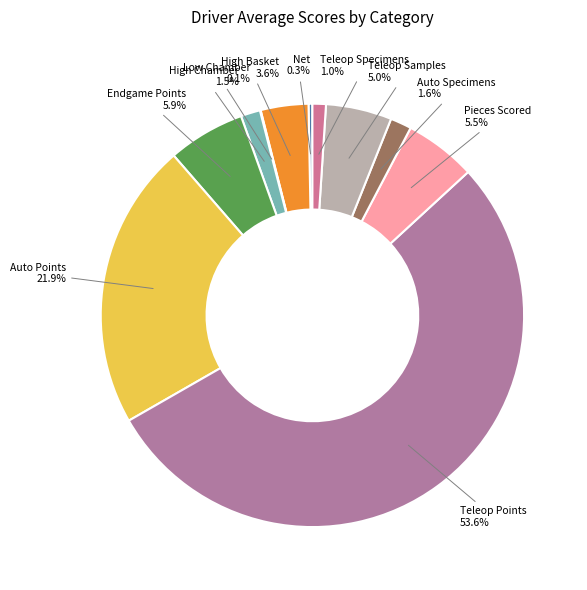

To the nearest percent, what is the difference between the largest and smallest slice percentages?

54%